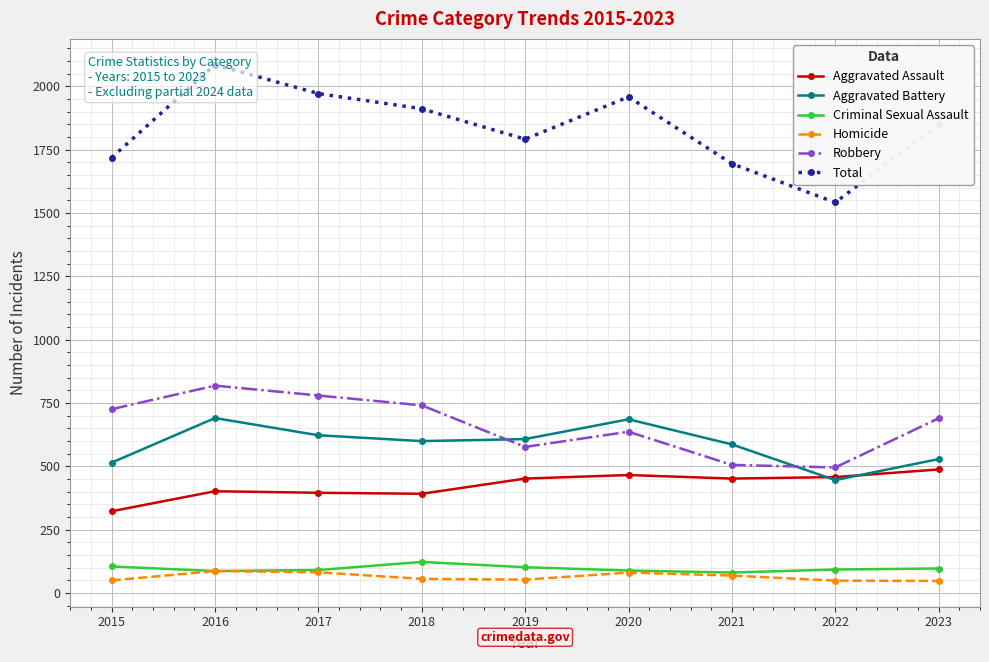

Reading left to right, what are all the values shown in this chart?

Aggravated Assault: 2015=323	2016=402	2017=396	2018=392	2019=452	2020=466	2021=452	2022=458	2023=488
Aggravated Battery: 2015=515	2016=691	2017=623	2018=600	2019=608	2020=686	2021=587	2022=446	2023=529
Criminal Sexual Assault: 2015=105	2016=87	2017=91	2018=123	2019=102	2020=89	2021=81	2022=93	2023=97
Homicide: 2015=50	2016=87	2017=82	2018=56	2019=53	2020=81	2021=69	2022=49	2023=48
Robbery: 2015=726	2016=819	2017=780	2018=741	2019=577	2020=637	2021=506	2022=496	2023=690
Total: 2015=1719	2016=2086	2017=1972	2018=1912	2019=1792	2020=1959	2021=1695	2022=1542	2023=1852